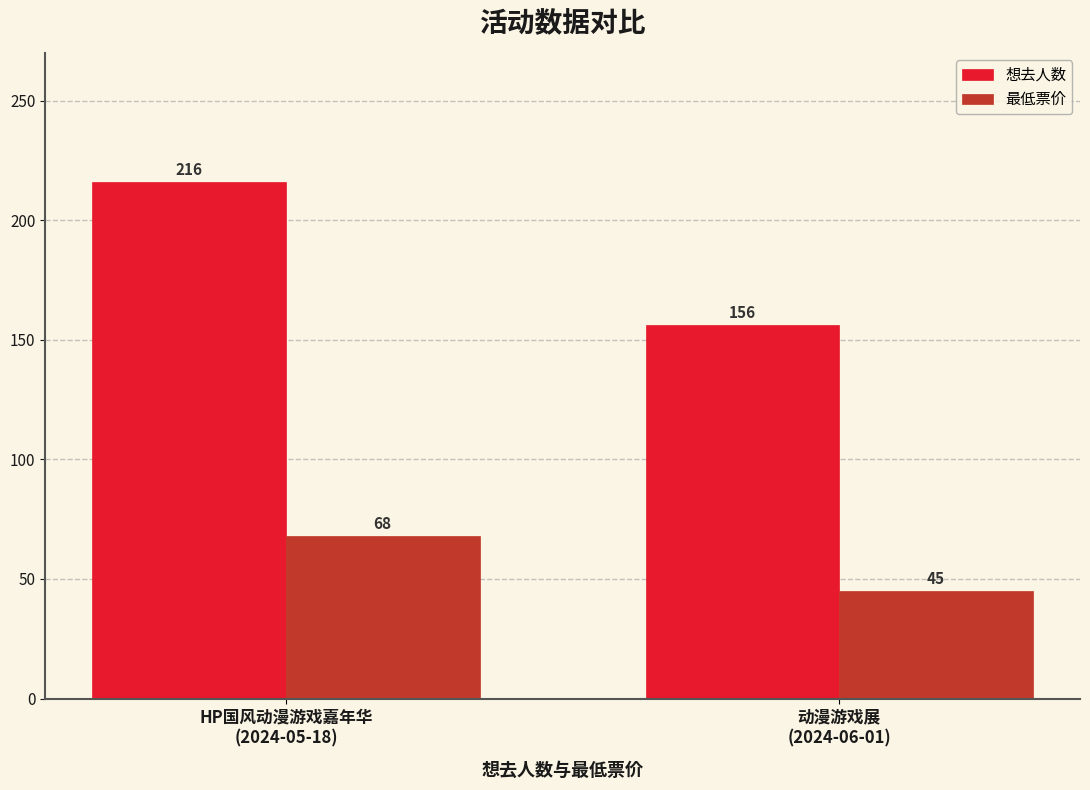

Reading left to right, what are all the values shown in this chart?

想去人数: 216	156
最低票价: 68	45